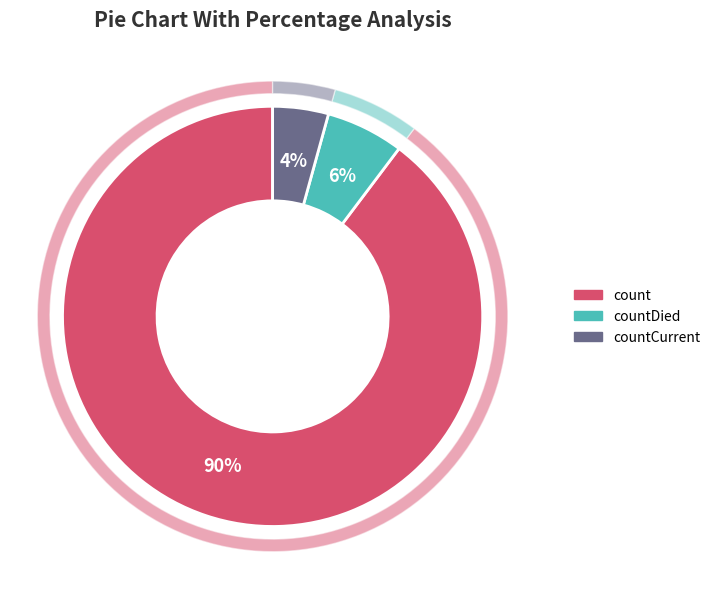

What is the largest slice in the pie chart?

count